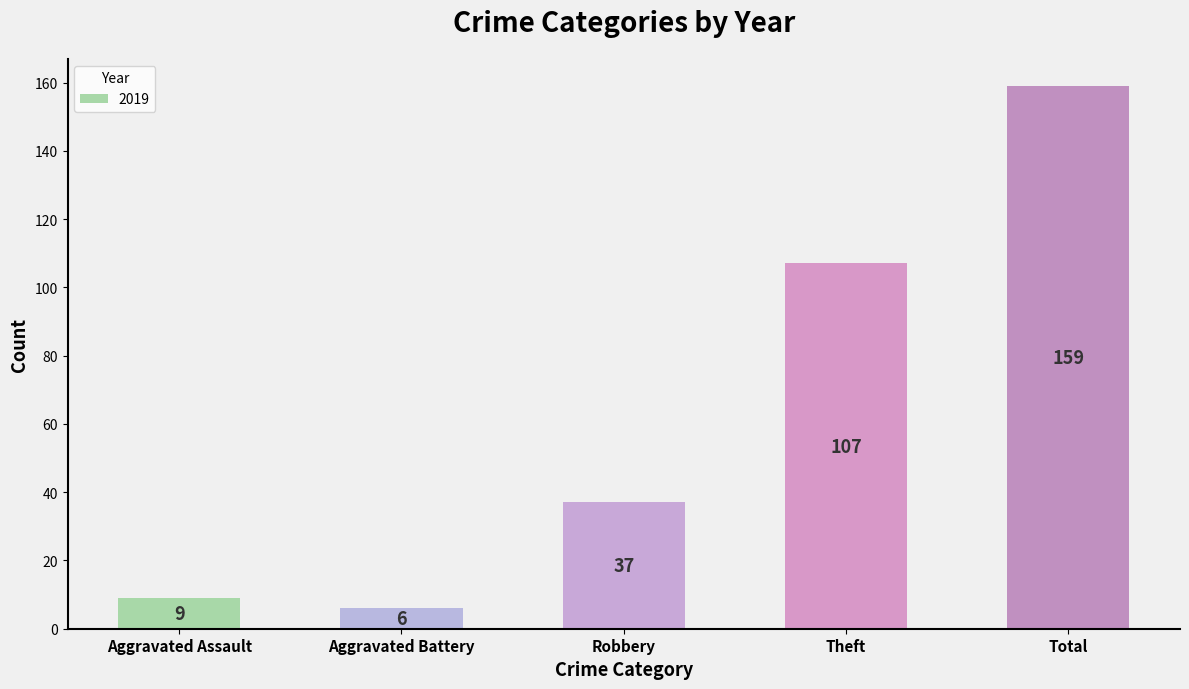

What is the sum of the values at Theft and Total?

266